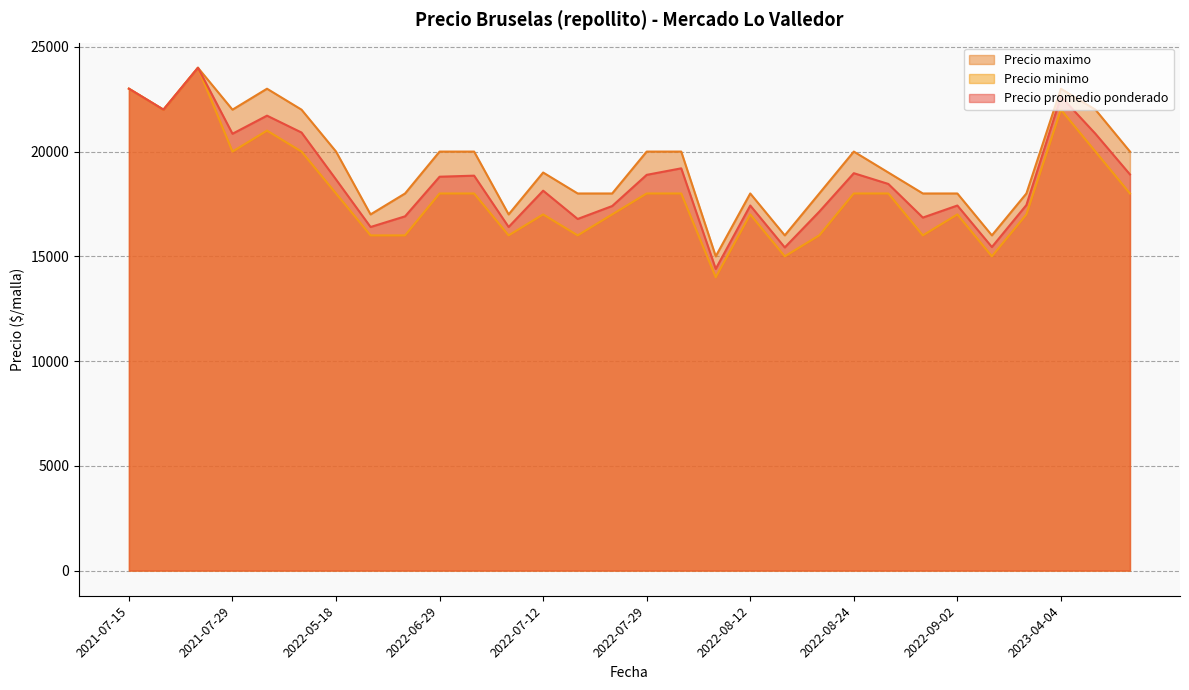

At which category is the sum across all series the highest?

2021-07-23